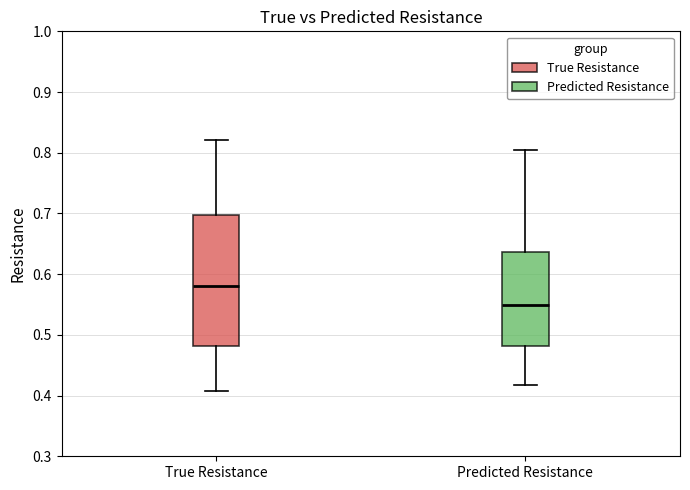

Which box has the lowest median line?

Predicted Resistance